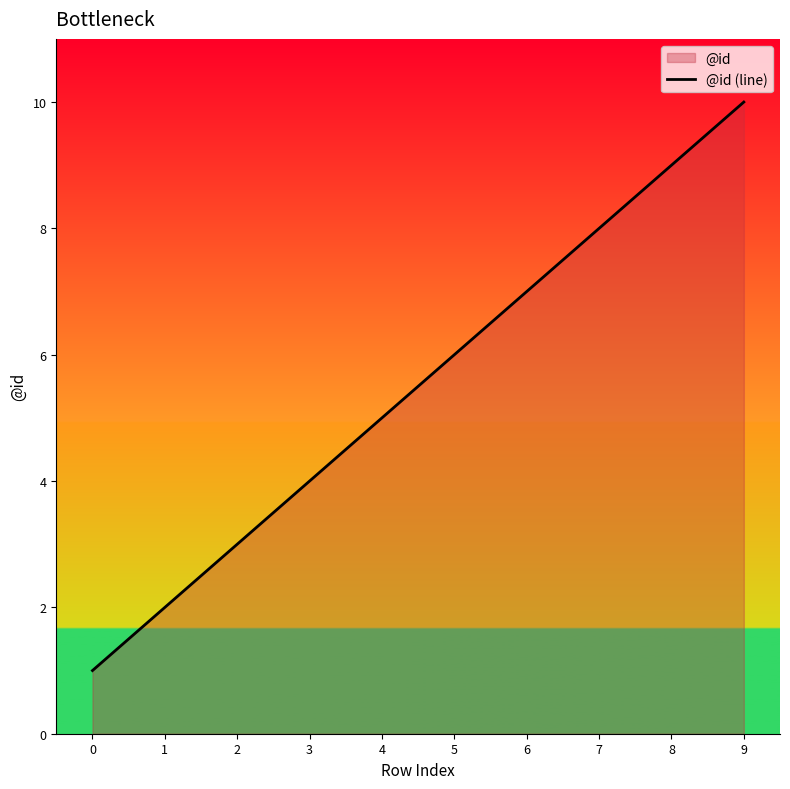

True or false: the data shows 1 at 5.

False